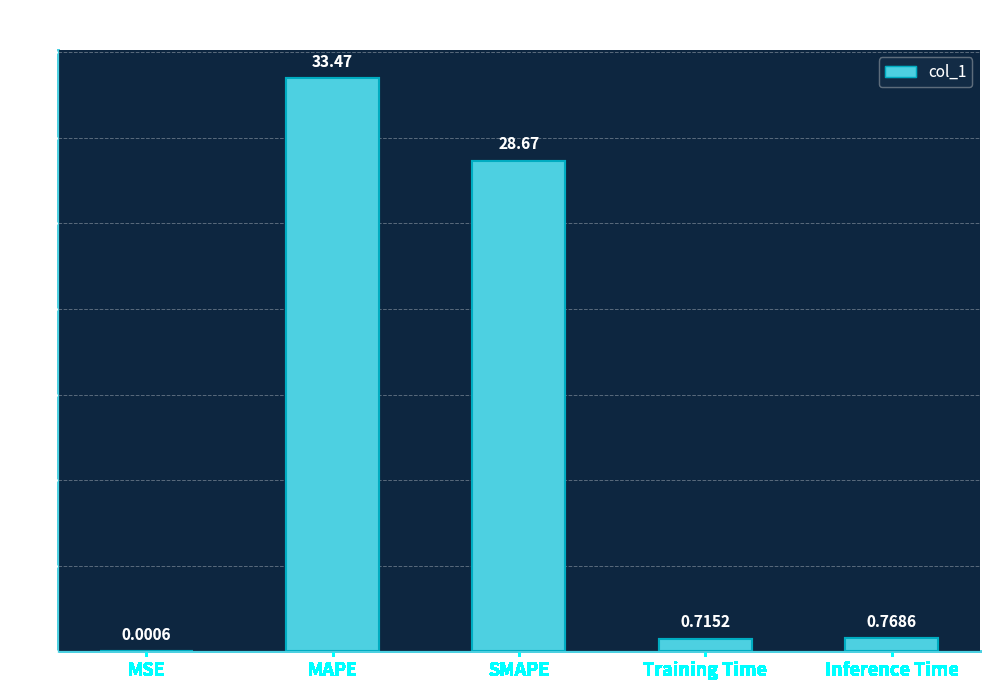

Where is the data nearest to the value 16?

SMAPE